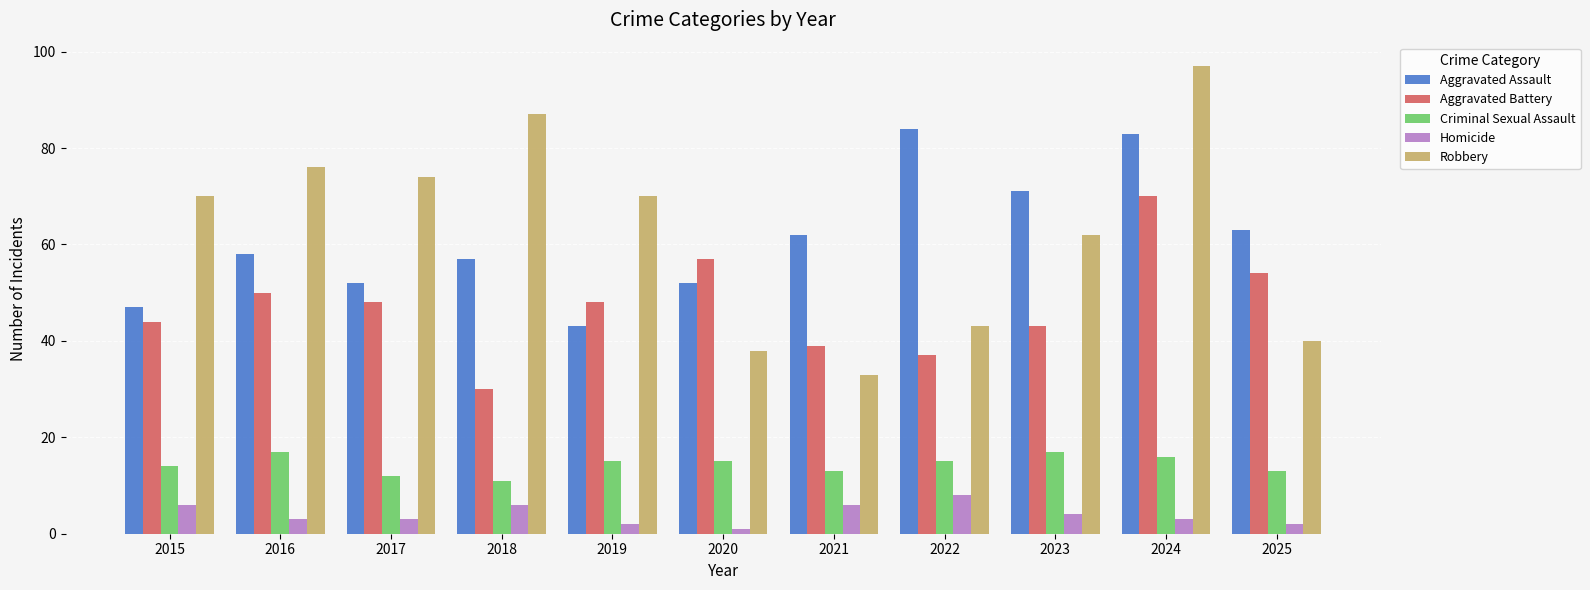

Reading left to right, extract all data points from this chart.

Aggravated Assault: 47	58	52	57	43	52	62	84	71	83	63
Aggravated Battery: 44	50	48	30	48	57	39	37	43	70	54
Criminal Sexual Assault: 14	17	12	11	15	15	13	15	17	16	13
Homicide: 6	3	3	6	2	1	6	8	4	3	2
Robbery: 70	76	74	87	70	38	33	43	62	97	40